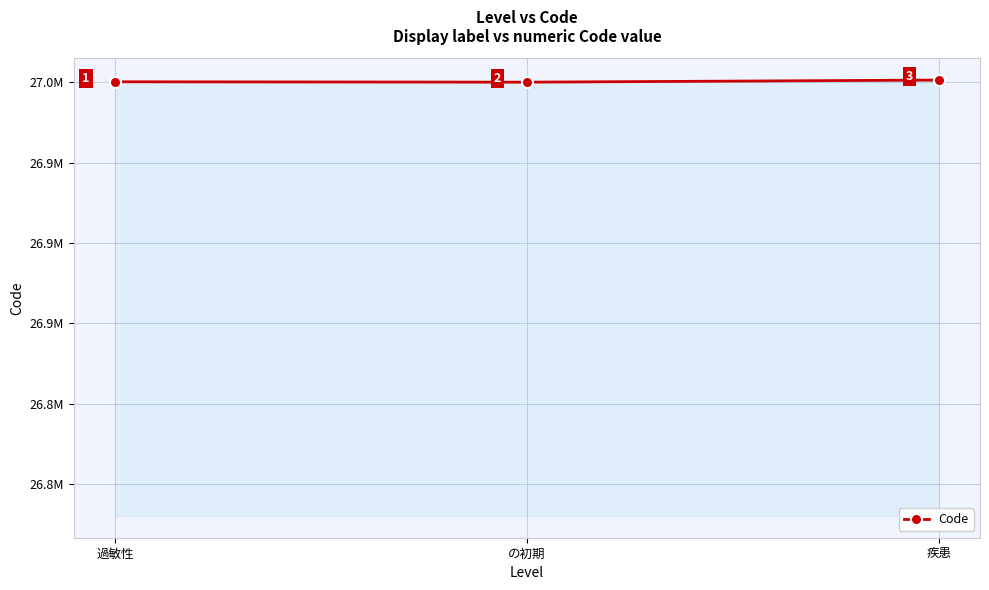

Does the chart have visible grid lines?

Yes